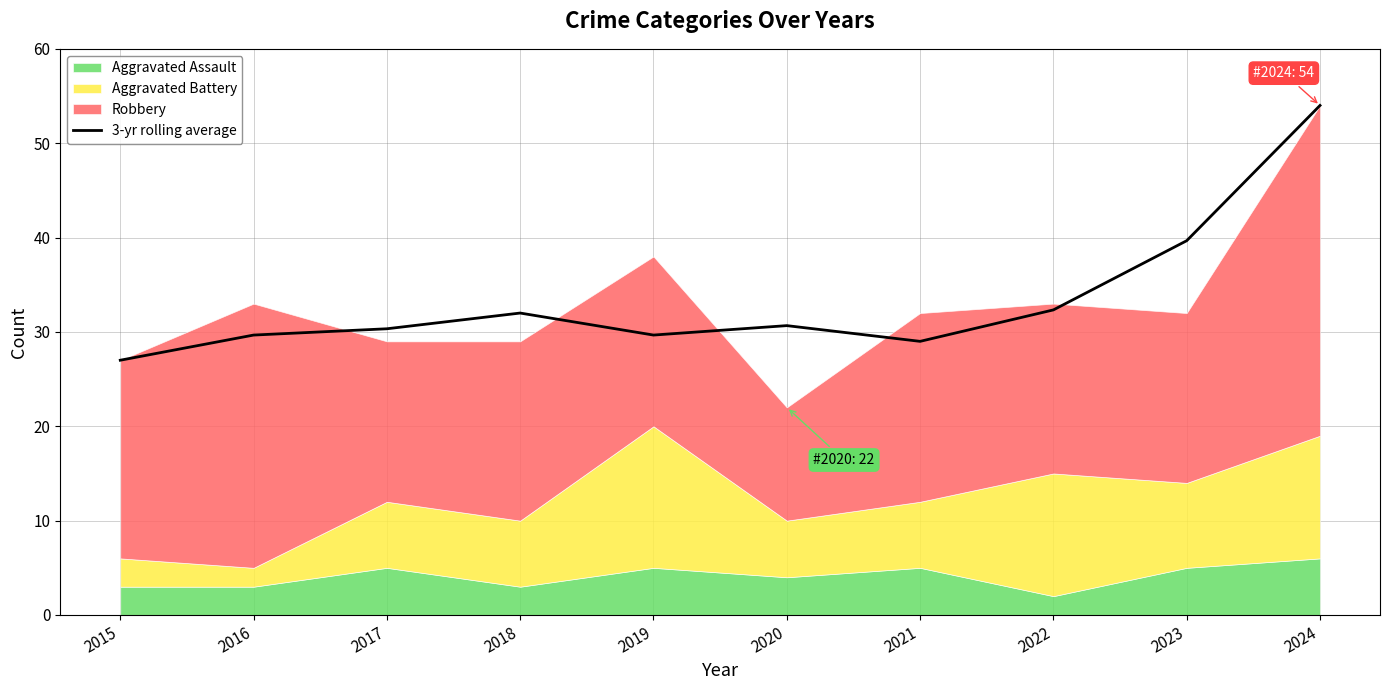

The chart shows a value of 7.4 at 2015. True or false?

False